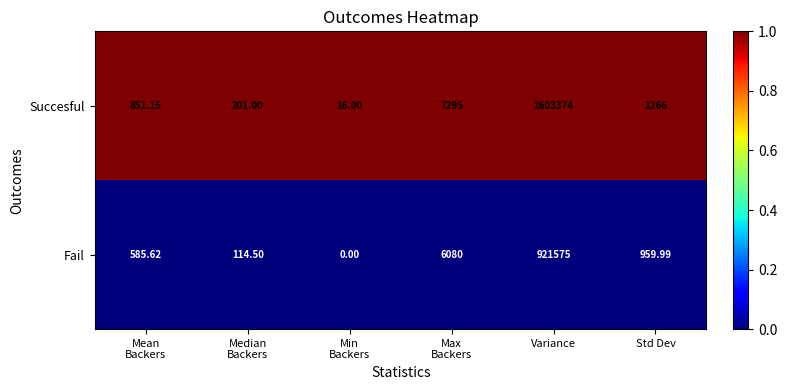

How many data points does each series have?

6